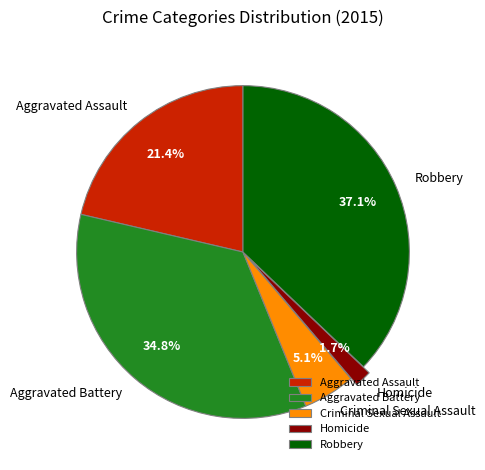

What is the ratio of the value at Robbery to the value at Aggravated Battery?

1.1